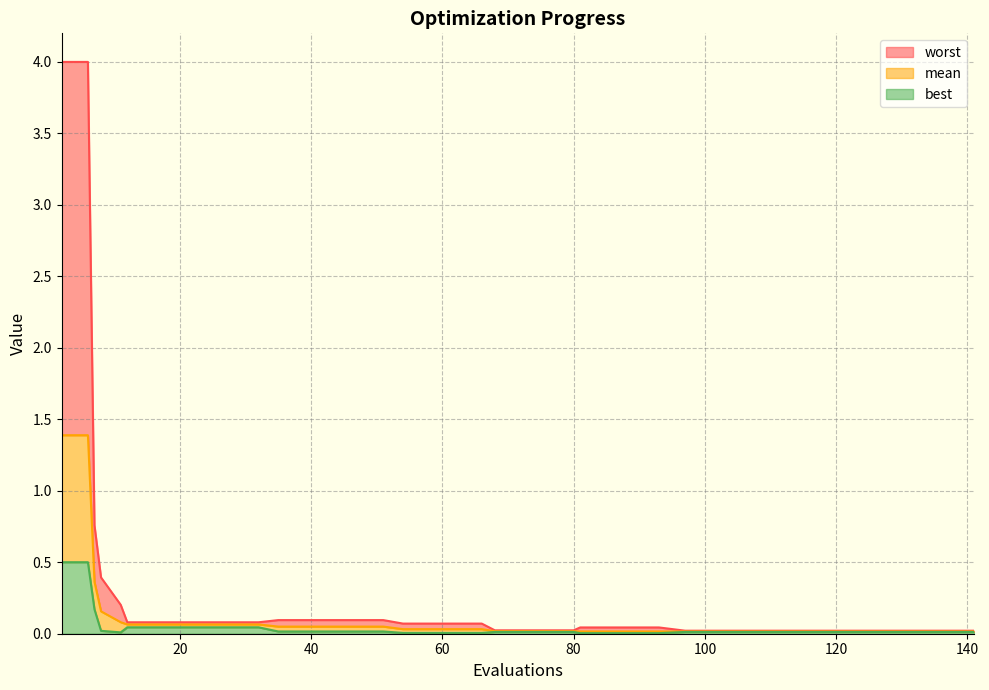

What is the maximum value for best?

0.5